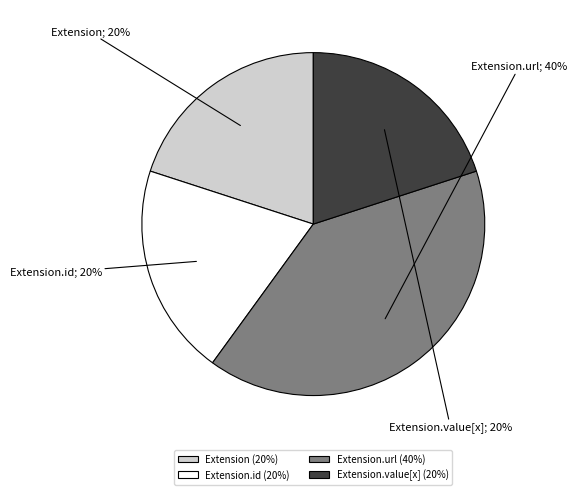

Is there a majority slice in this chart?

No